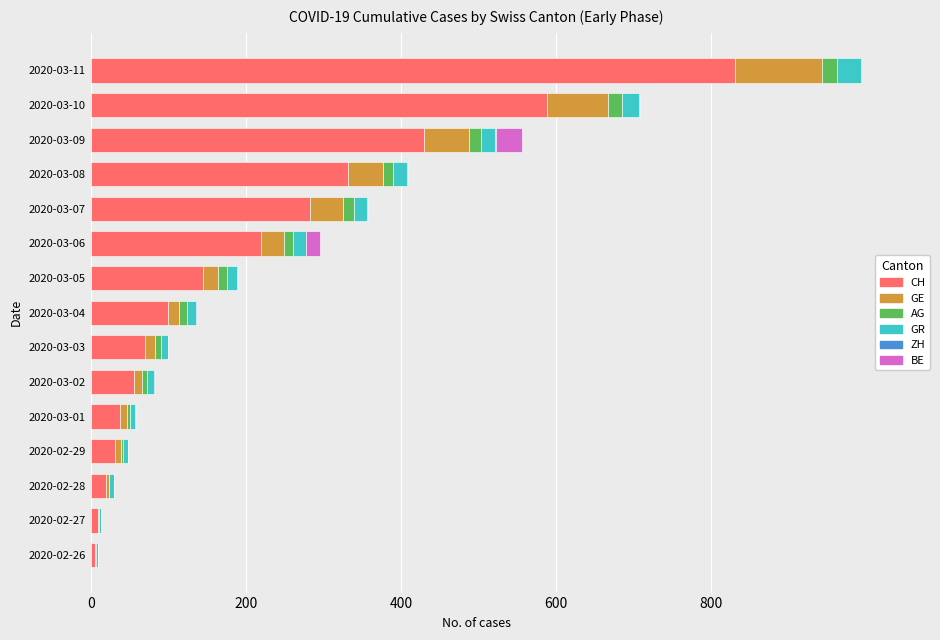

How many series are shown in this chart?

6